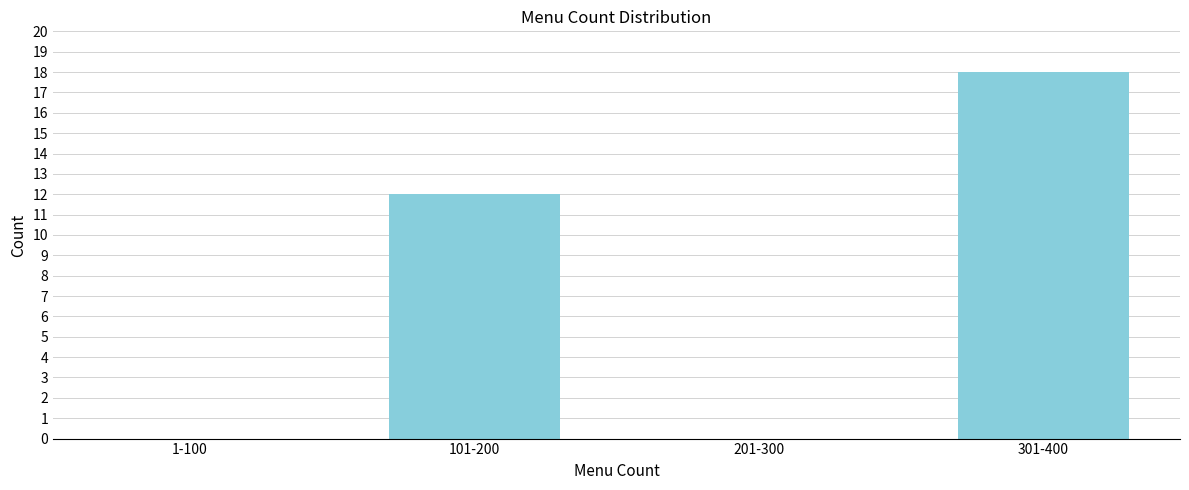

Reading left to right, what are all the values shown in this chart?

1-100=0	101-200=12	201-300=0	301-400=18